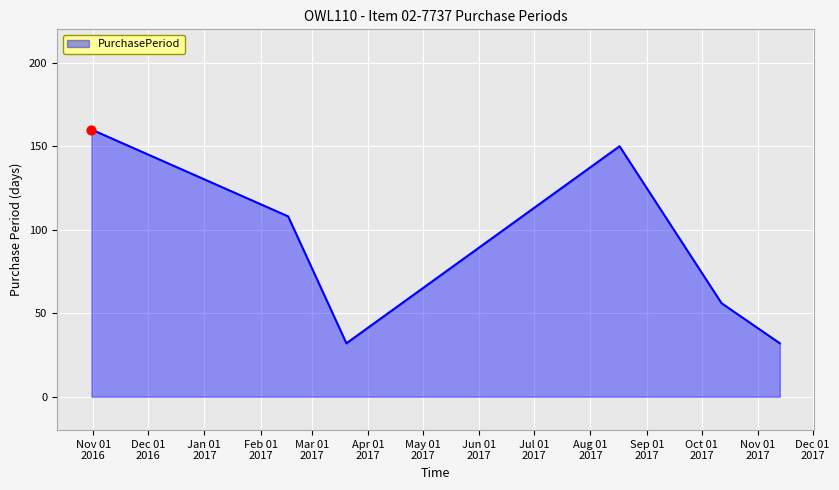

What is the maximum value shown in the chart?

160